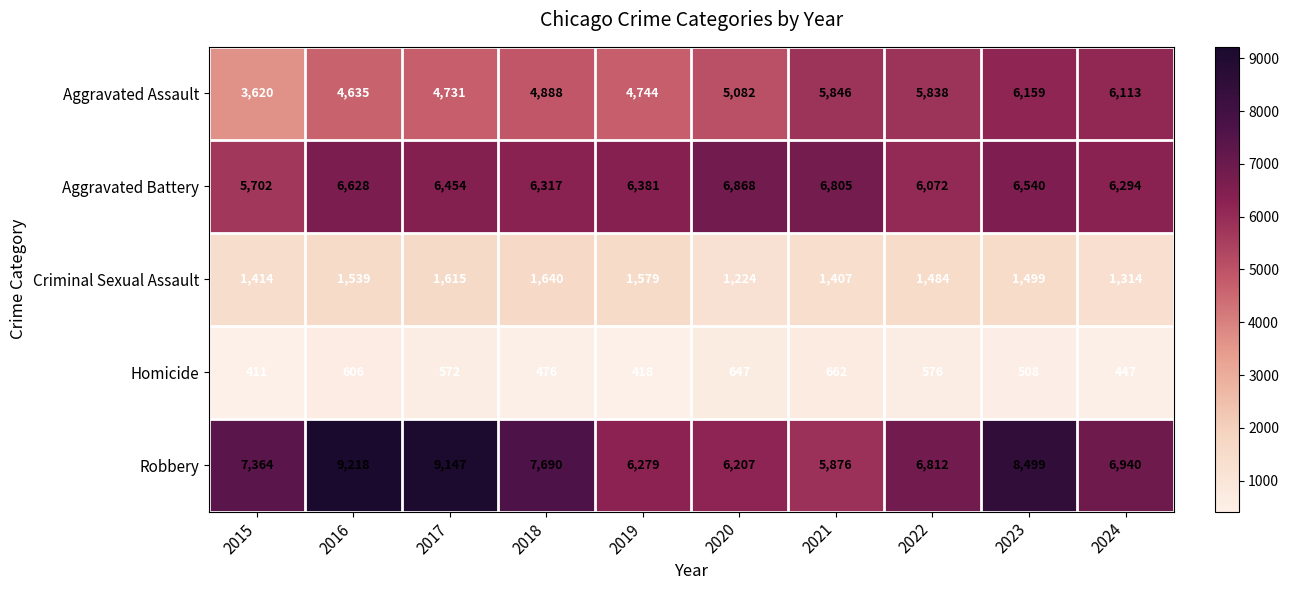

What is the difference between the highest and lowest values at 2015?

6953